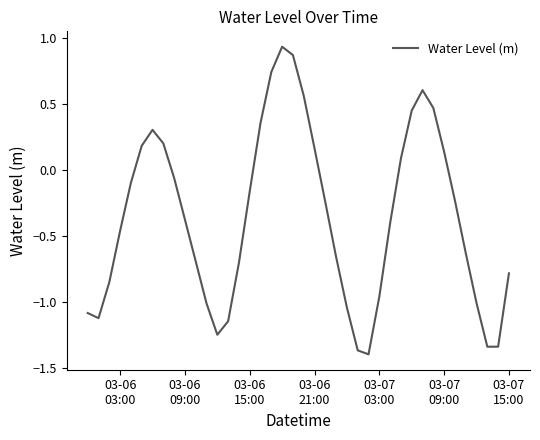

How many interior local valleys (lower than both neighbors) does the data have?

4